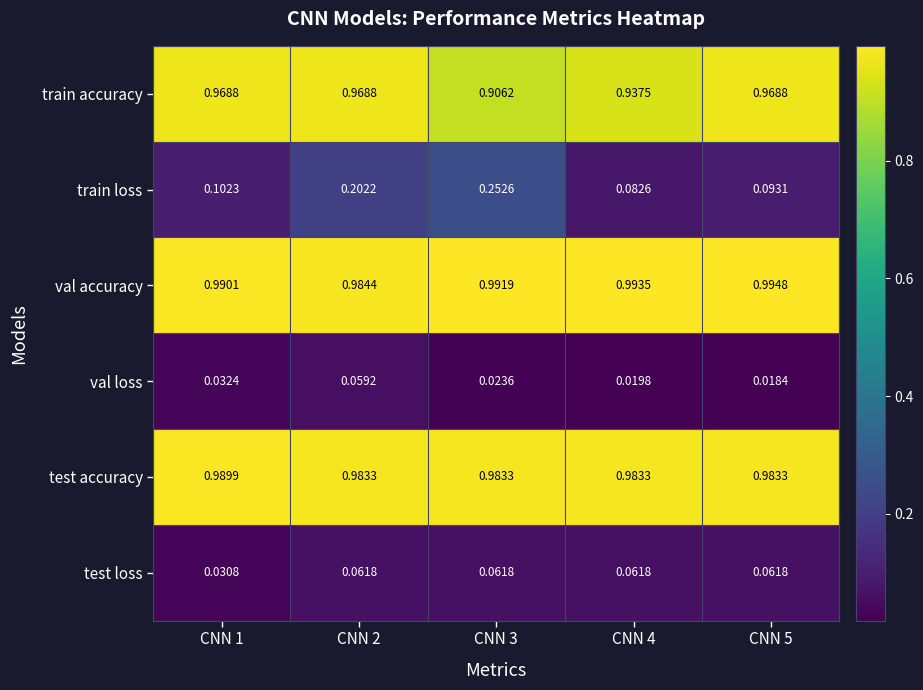

At CNN 3, list the series in order from largest to smallest.

val accuracy, test accuracy, train accuracy, train loss, test loss, val loss